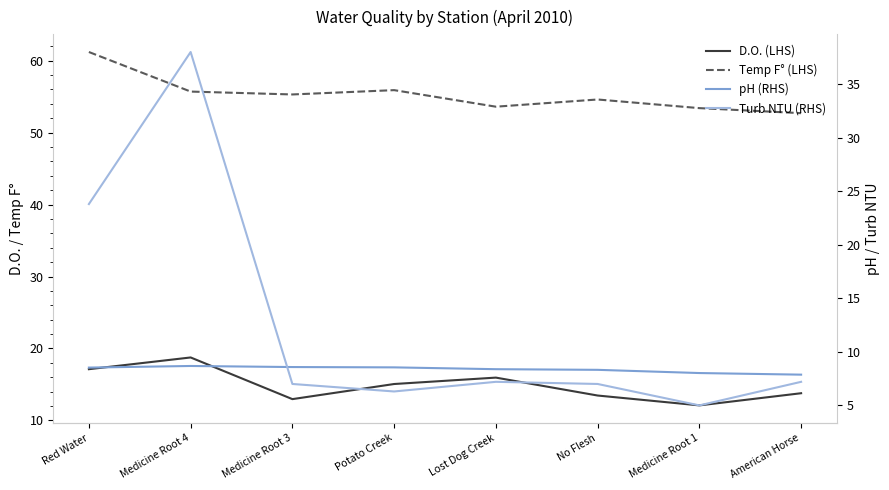

At how many categories does at least one series exceed 20?

8